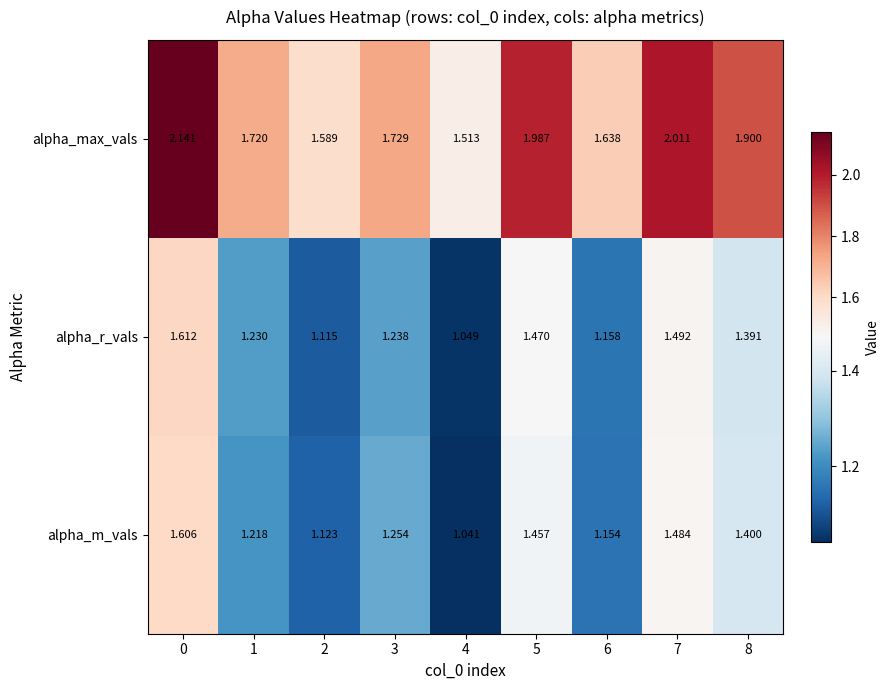

How many series are shown in this chart?

3